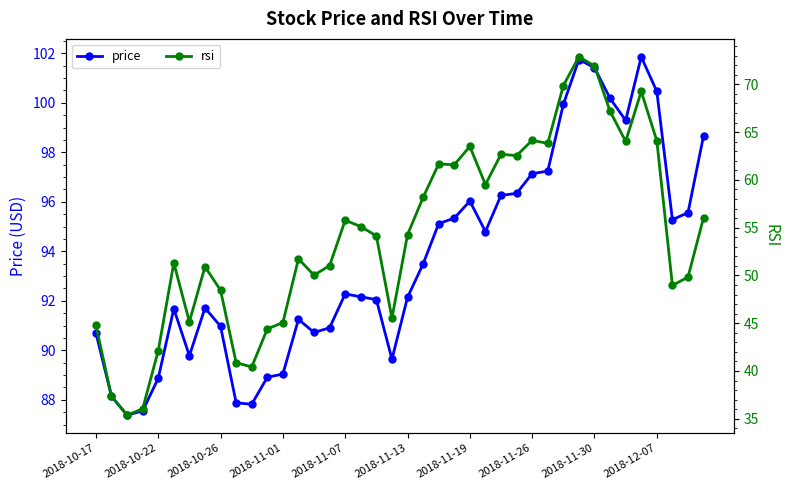

How many data points does each series have?

40